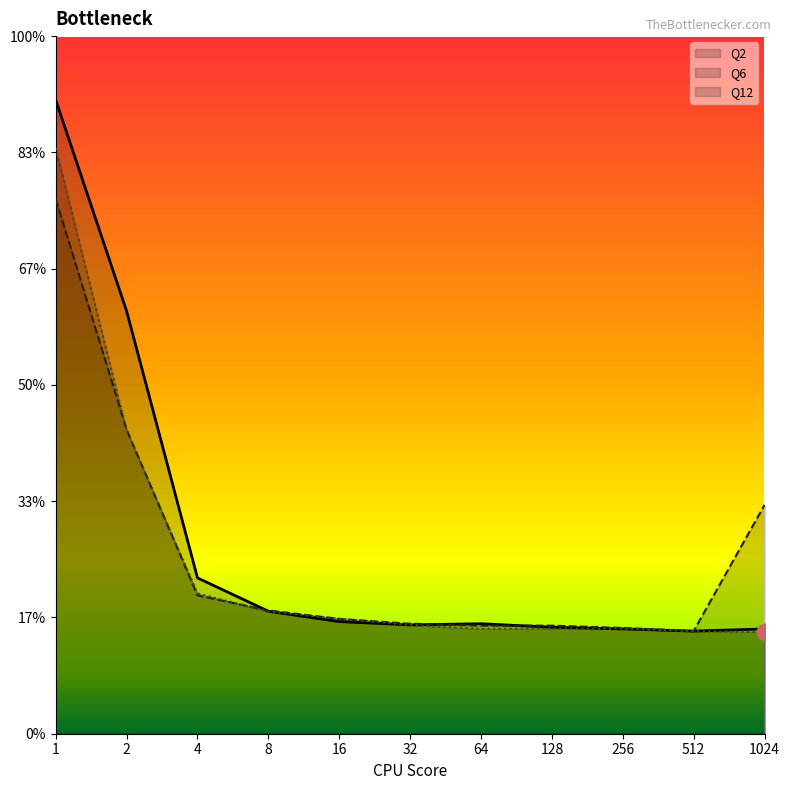

Where is the first local maximum for Q12?

128